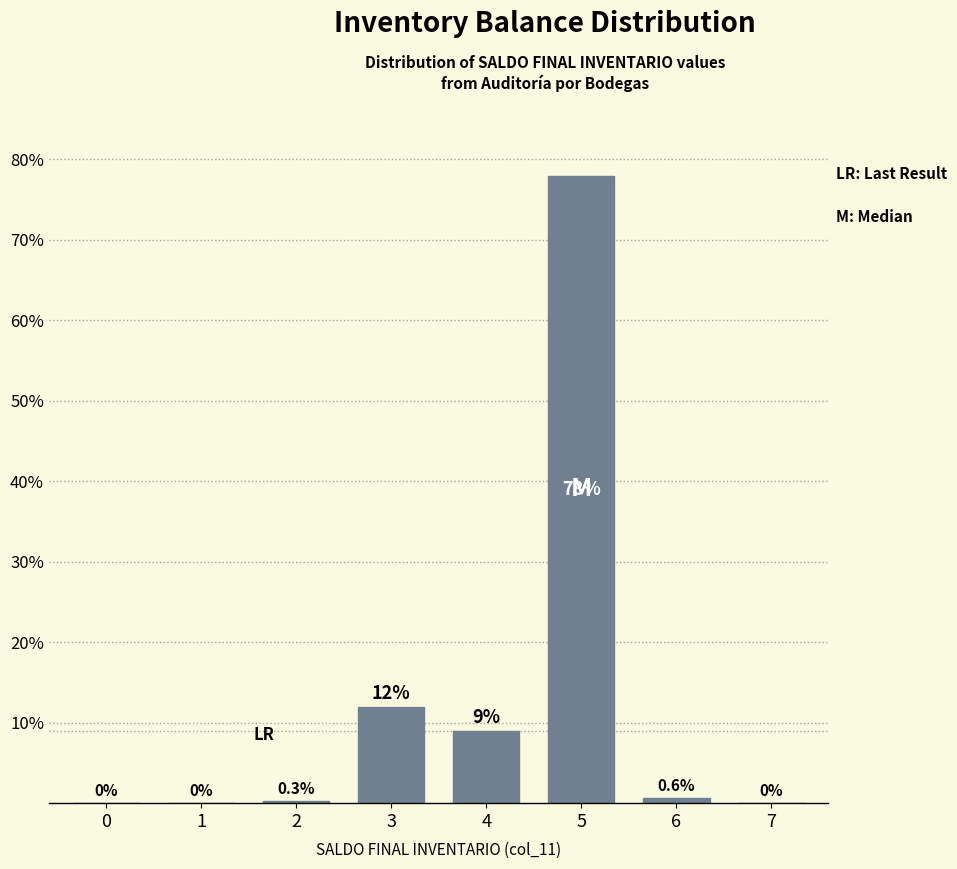

Reading left to right, transcribe all the data shown in this chart.

0=0.0	1=0.0	2=0.3	3=12.0	4=9.0	5=78.0	6=0.6	7=0.0